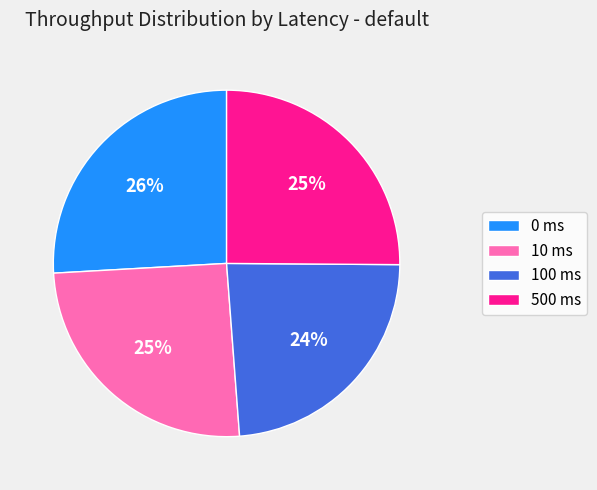

To the nearest percent, what percentage of the pie is 0 ms?

26%